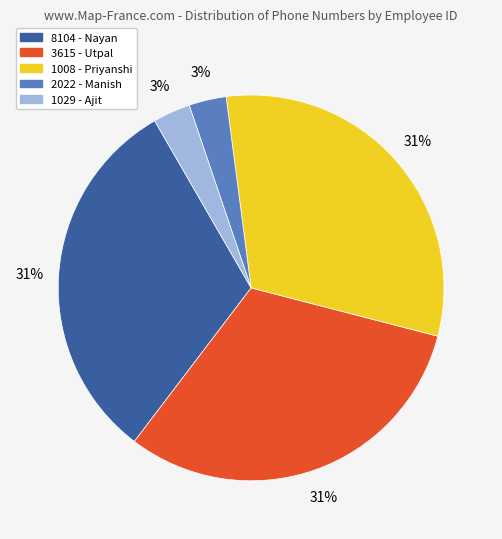

To the nearest percent, what is the difference between the 1008 and 1029 slice percentages?

28%